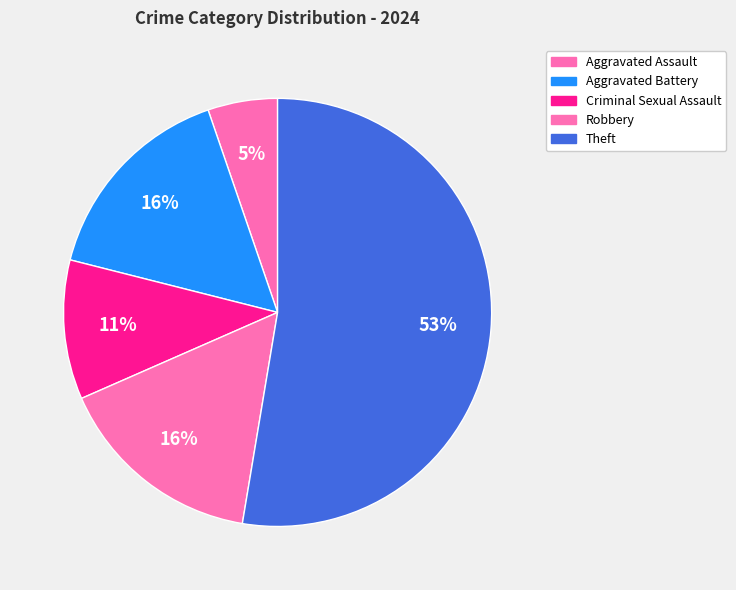

How many slices are in this pie chart?

5